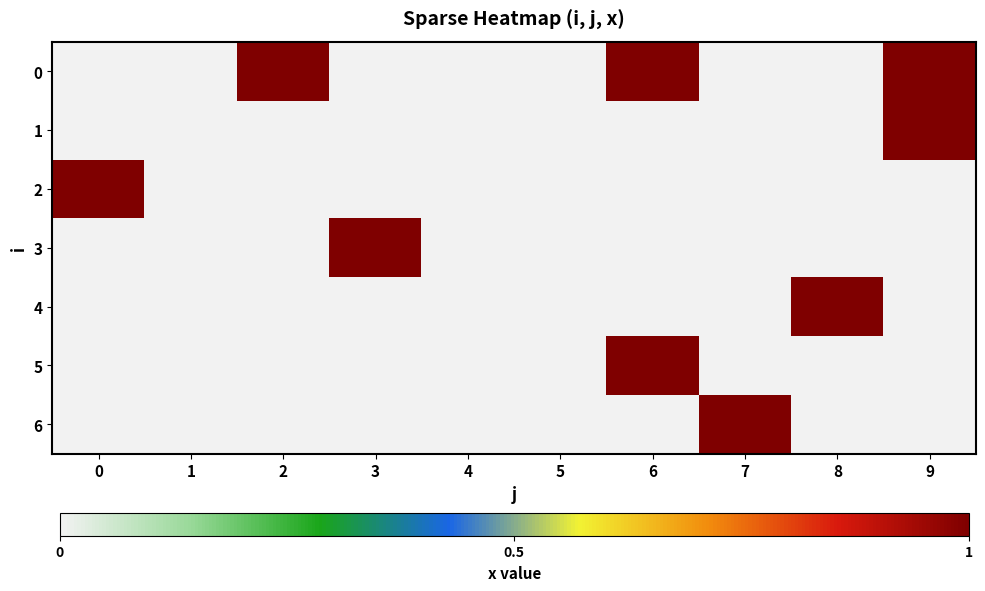

Reading left to right, transcribe all the data shown in this chart.

row_0: 0=0	1=0	2=1	3=0	4=0	5=0	6=1	7=0	8=0	9=1
row_1: 0=0	1=0	2=0	3=0	4=0	5=0	6=0	7=0	8=0	9=1
row_2: 0=1	1=0	2=0	3=0	4=0	5=0	6=0	7=0	8=0	9=0
row_3: 0=0	1=0	2=0	3=1	4=0	5=0	6=0	7=0	8=0	9=0
row_4: 0=0	1=0	2=0	3=0	4=0	5=0	6=0	7=0	8=1	9=0
row_5: 0=0	1=0	2=0	3=0	4=0	5=0	6=1	7=0	8=0	9=0
row_6: 0=0	1=0	2=0	3=0	4=0	5=0	6=0	7=1	8=0	9=0